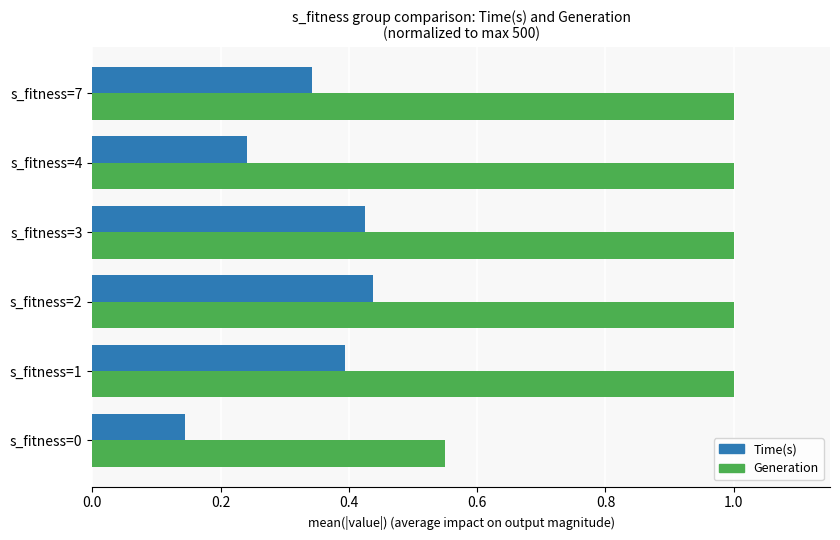

Which series has the largest range (max minus min)?

Generation